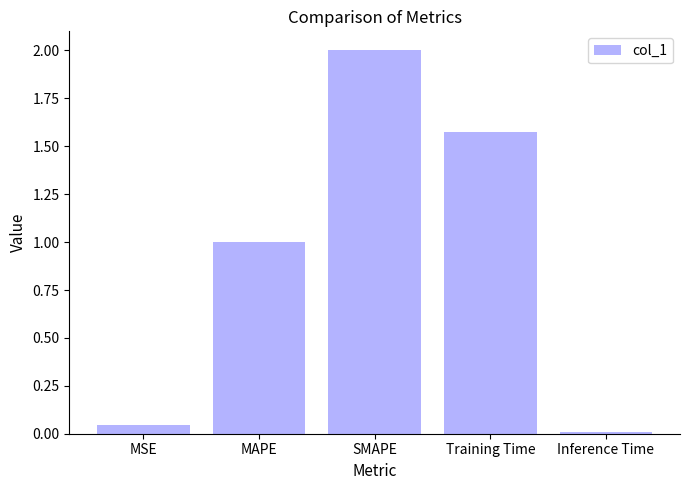

What is the sum of the values at Inference Time and MSE?

0.1